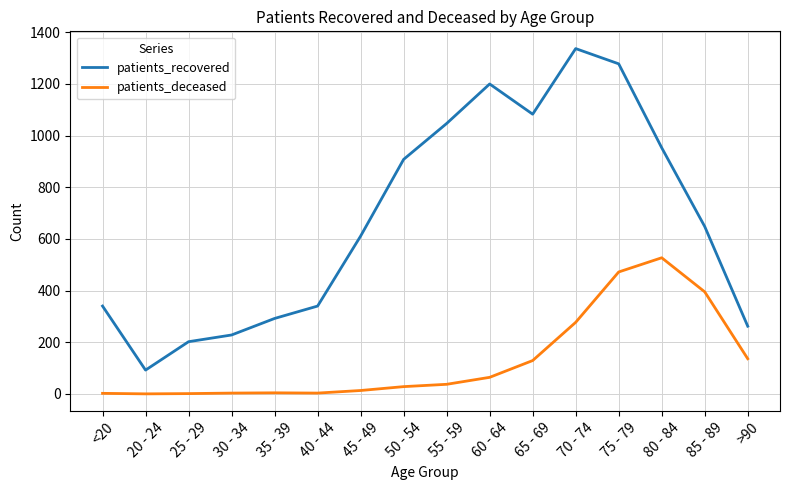

What is the total value across all series at 25 - 29?

203